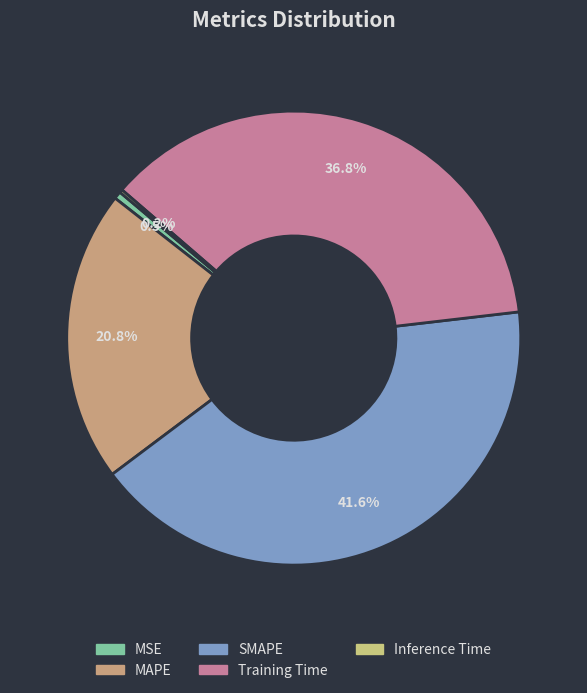

Is there any slice that represents more than half of the pie?

No